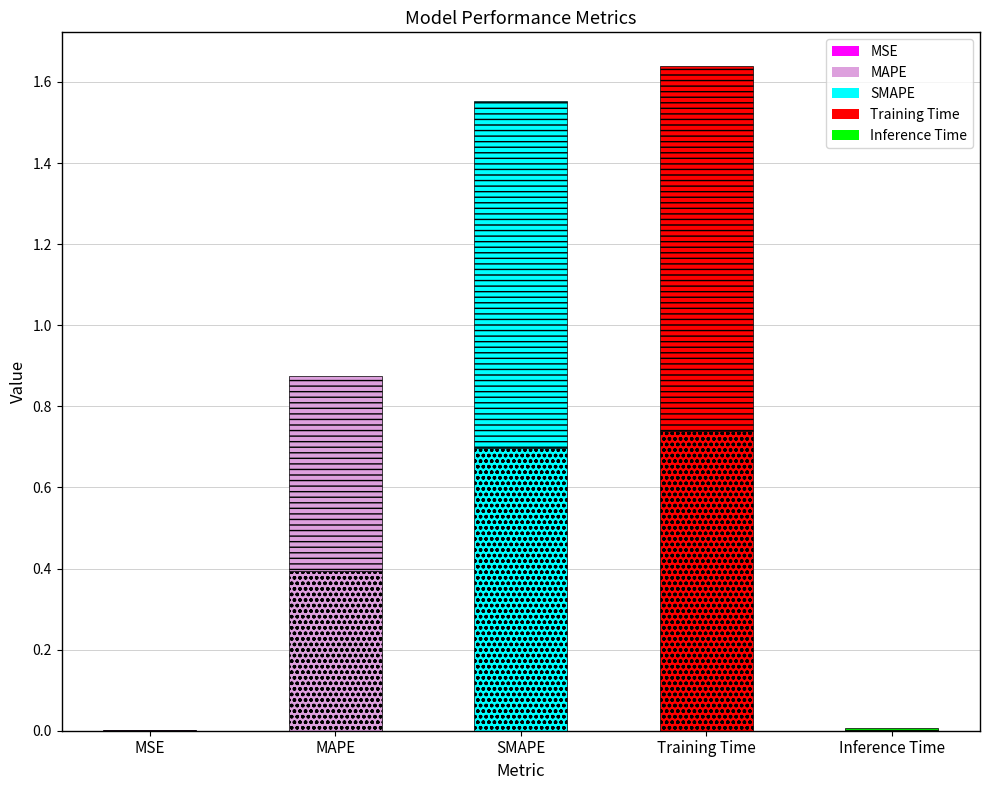

What is the average value?

0.8